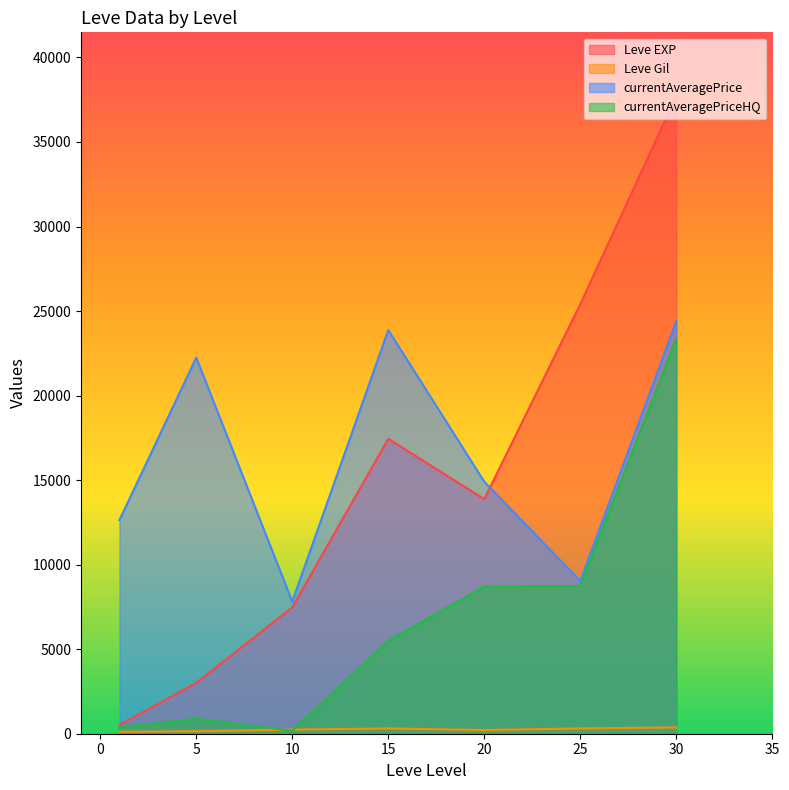

At which label does currentAveragePriceHQ reach its minimum?

1